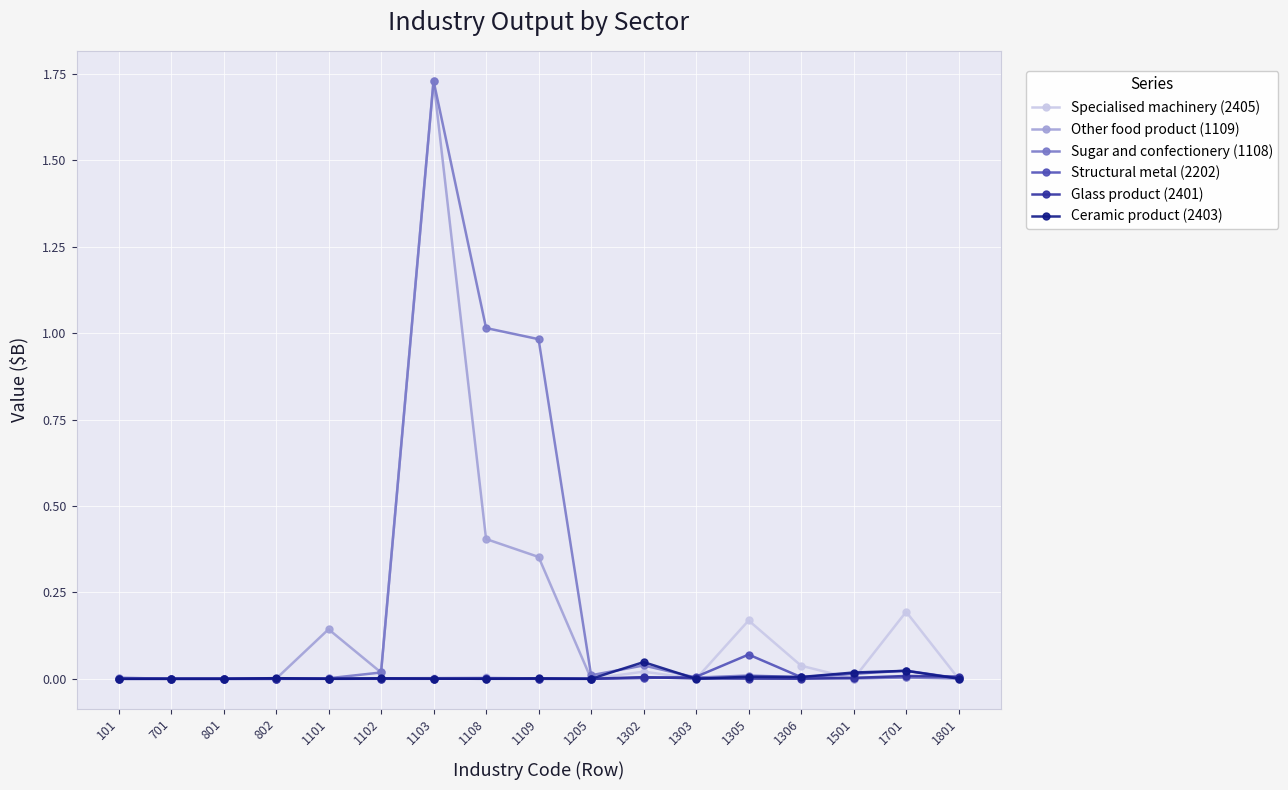

At which category does the chart reach its peak across all series?

1103